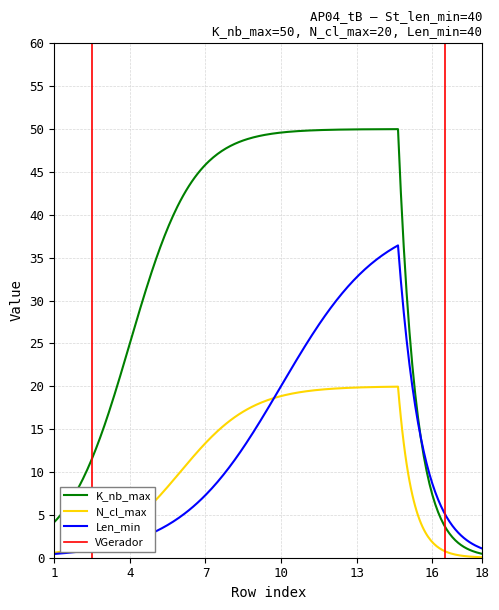

True or false: Len_min has more than 1 interior local peaks.

False